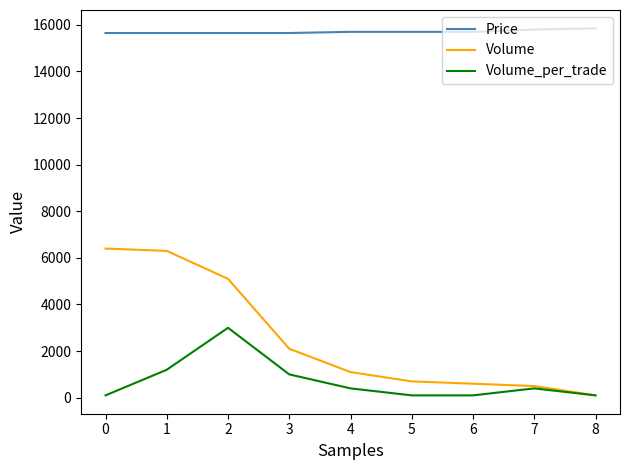

Between 0 and 7, which series saw the biggest shift?

Volume